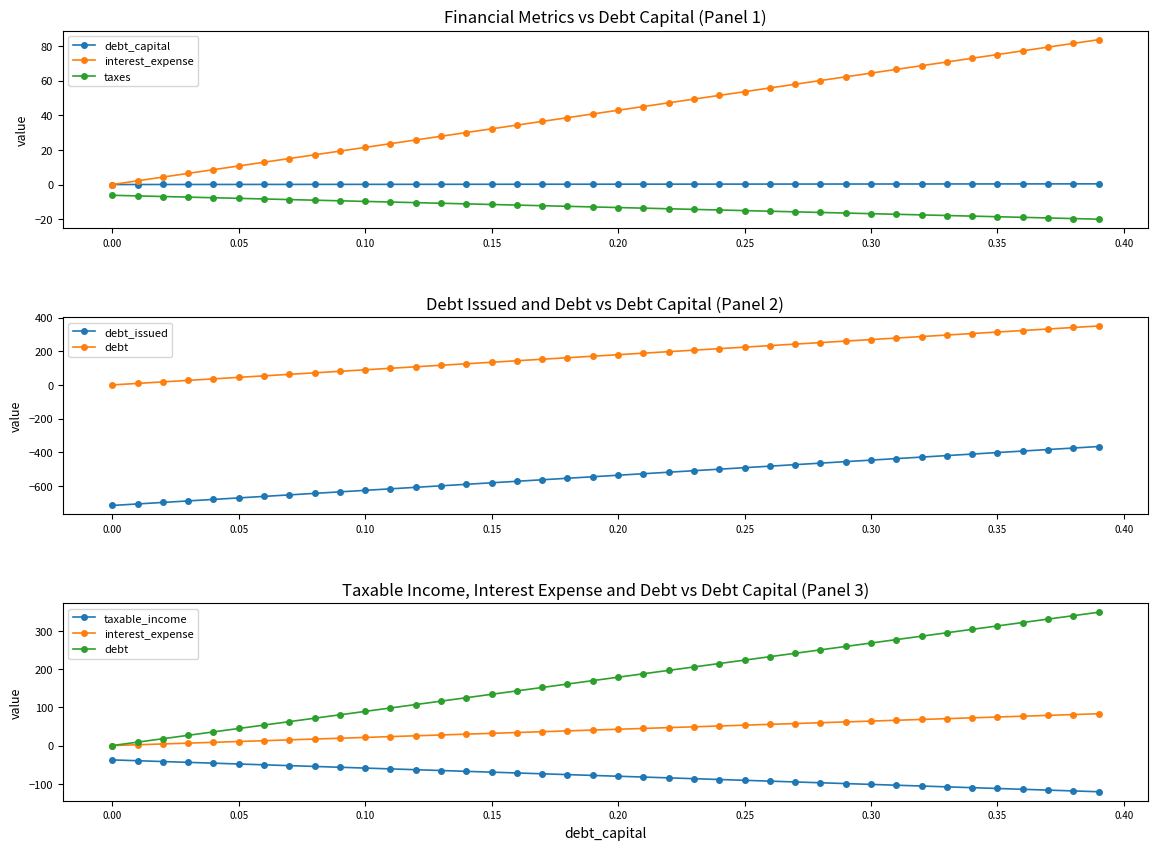

Which series has the widest spread of values?

debt_issued